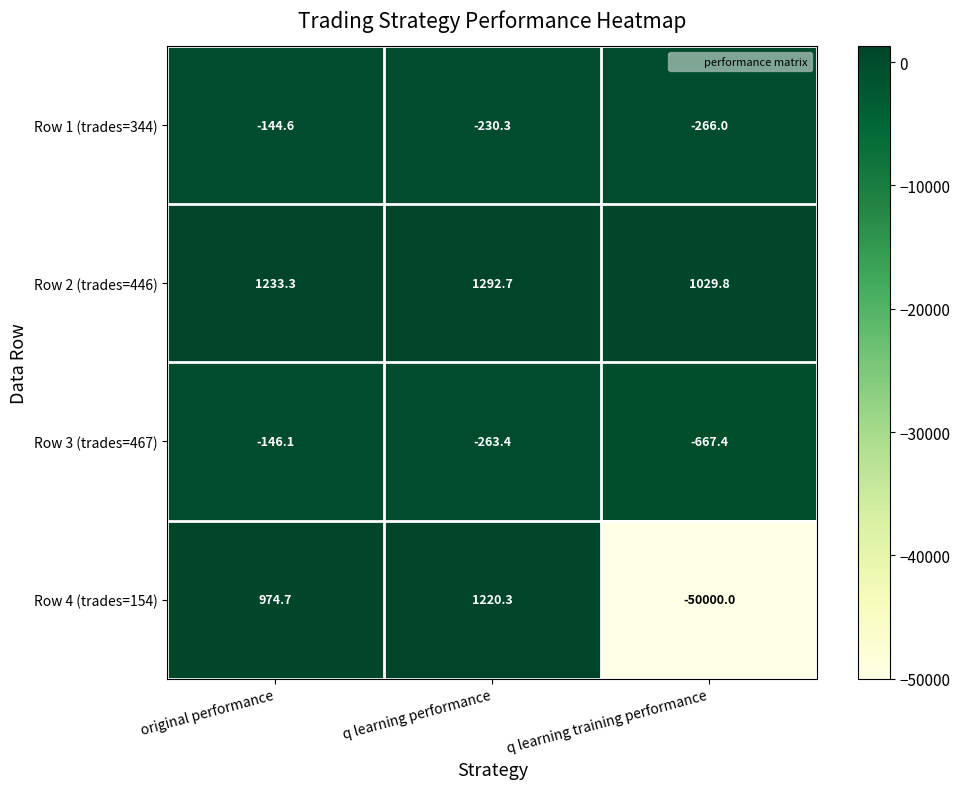

What is the difference between the Row 4 (trades=154) values at original performance and q learning performance?

245.6